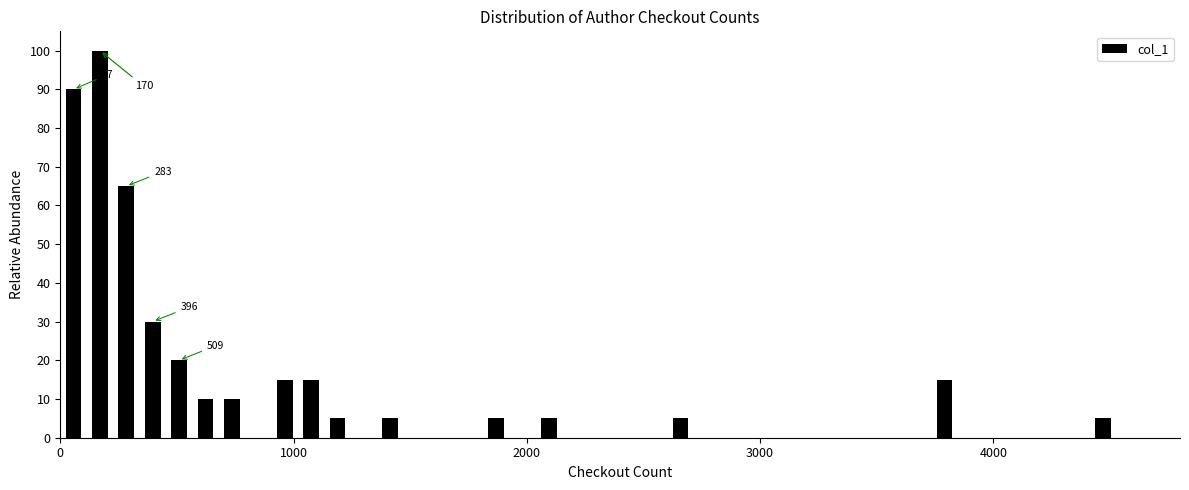

Read against the x-axis, roughly where is the centre of the tallest bar?

200